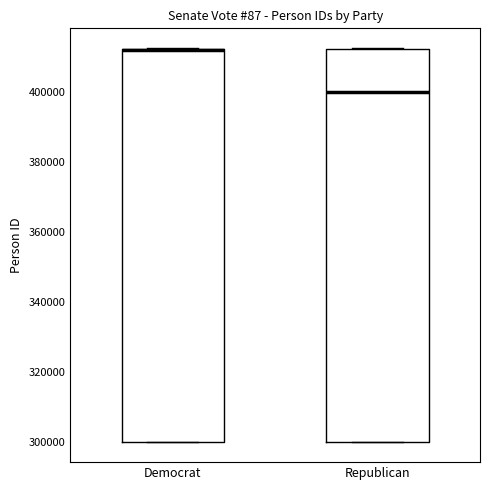

Reading left to right, read every box against the y-axis: the position of its median line, the range the box covers, and the ends of its whiskers. The values are not printed on the chart, so give them approximately, as read against the axis.

Democrat: median 412000 (drawn on the box's upper edge), box 300000 to 412000, whiskers 300000 to 412000
Republican: median 400000, box 300000 to 412000, whiskers 300000 to 412000